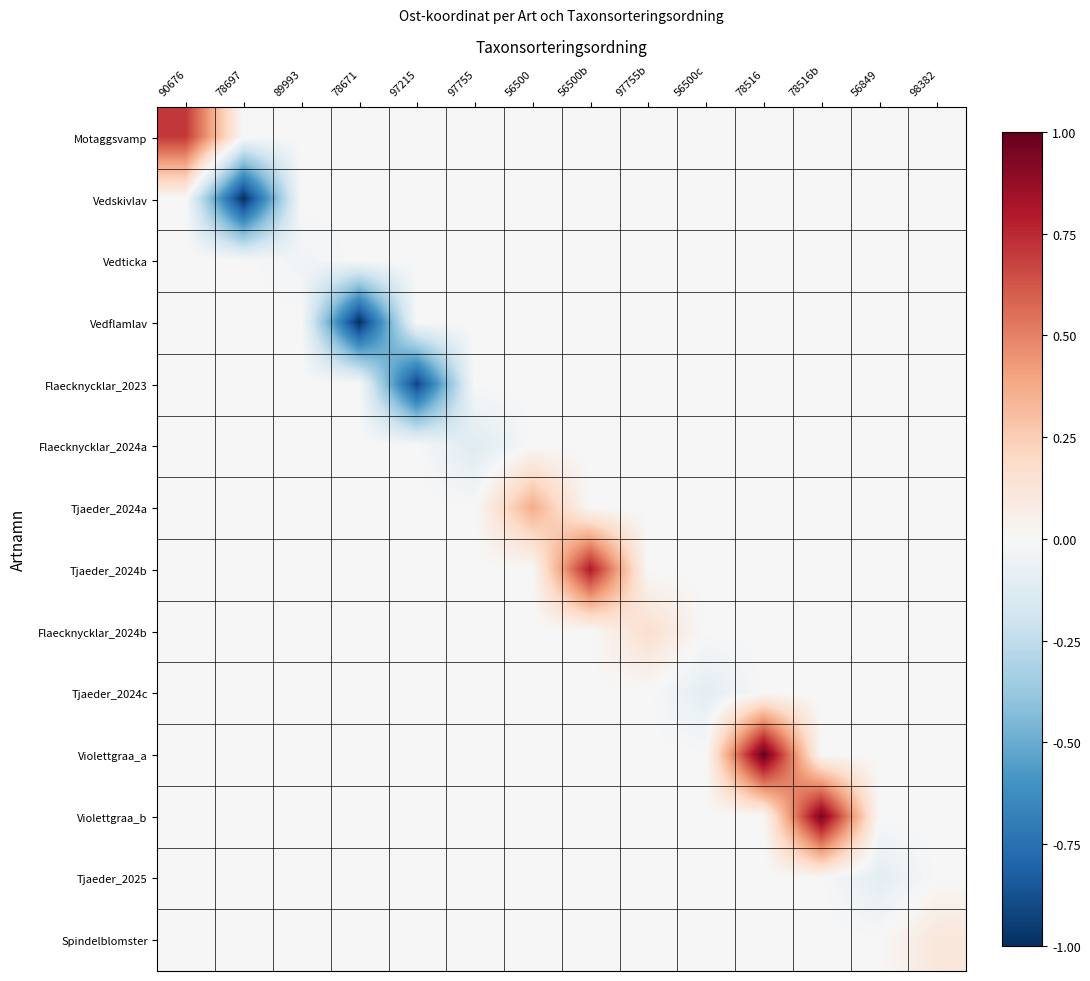

How many data points does each series have?

14